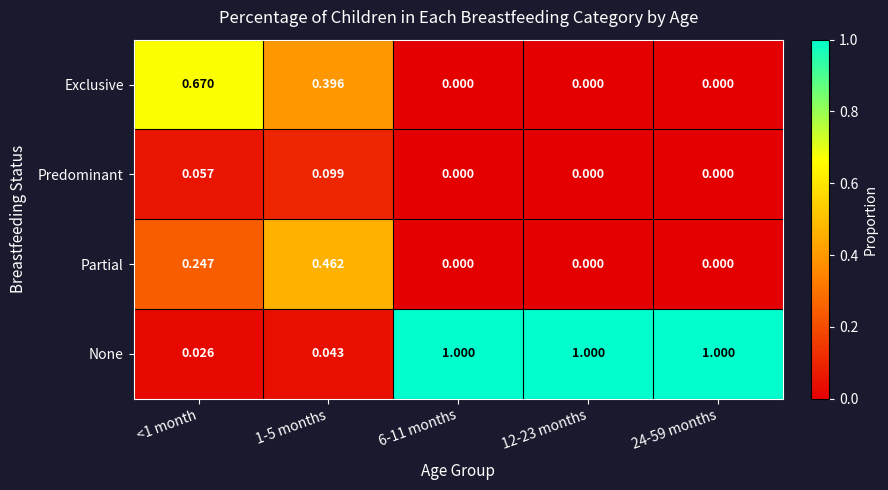

Which series has the largest total across all categories?

None